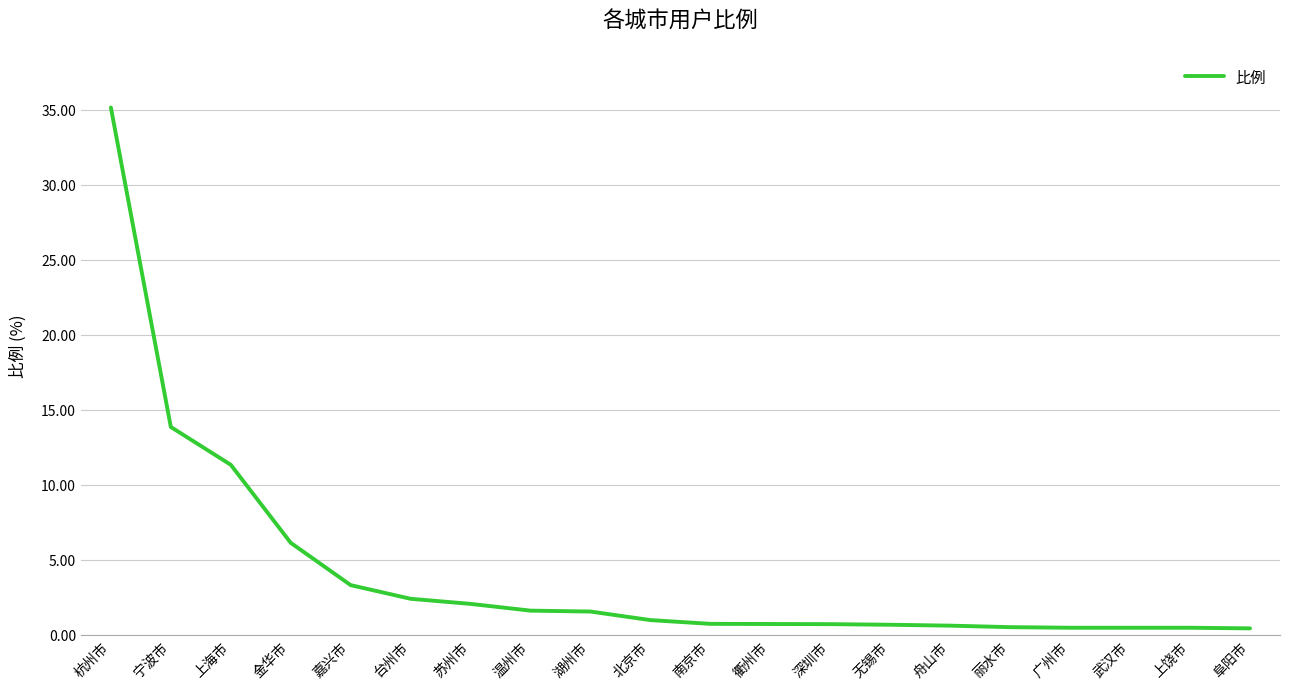

What is the change in value from 宁波市 to 温州市?

-12.2